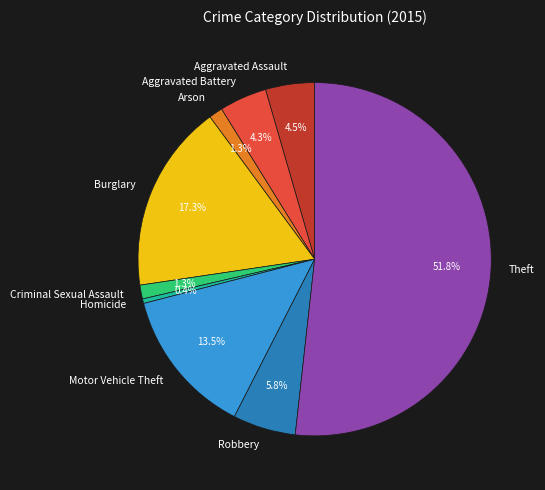

Which slice is the largest?

Theft